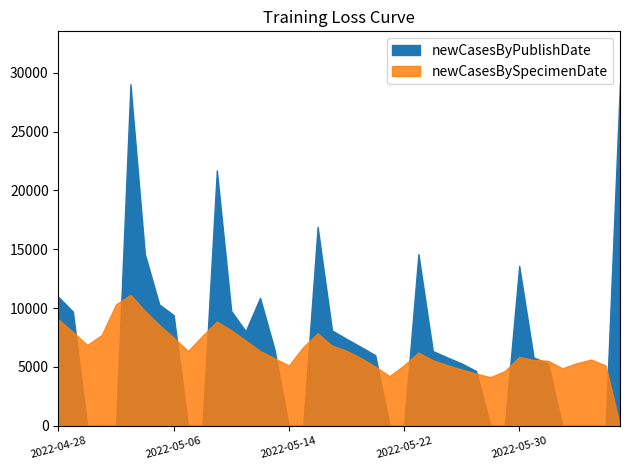

True or false: newCasesByPublishDate has a value of 18174 at 2022-05-29.

False